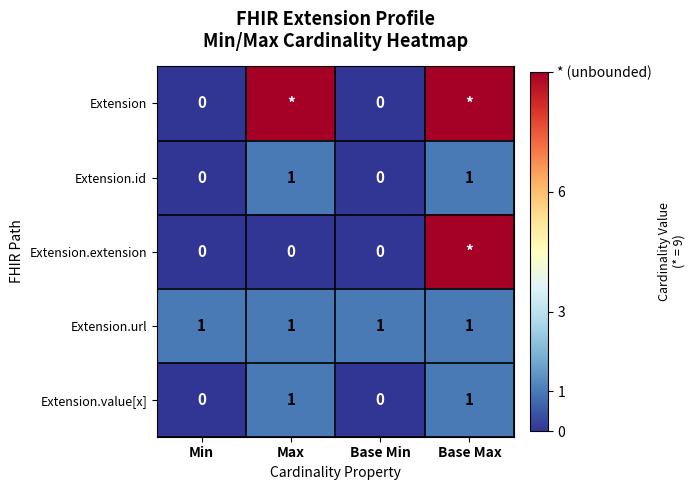

Count the Extension.value[x] values in the range 0 to 1.

4